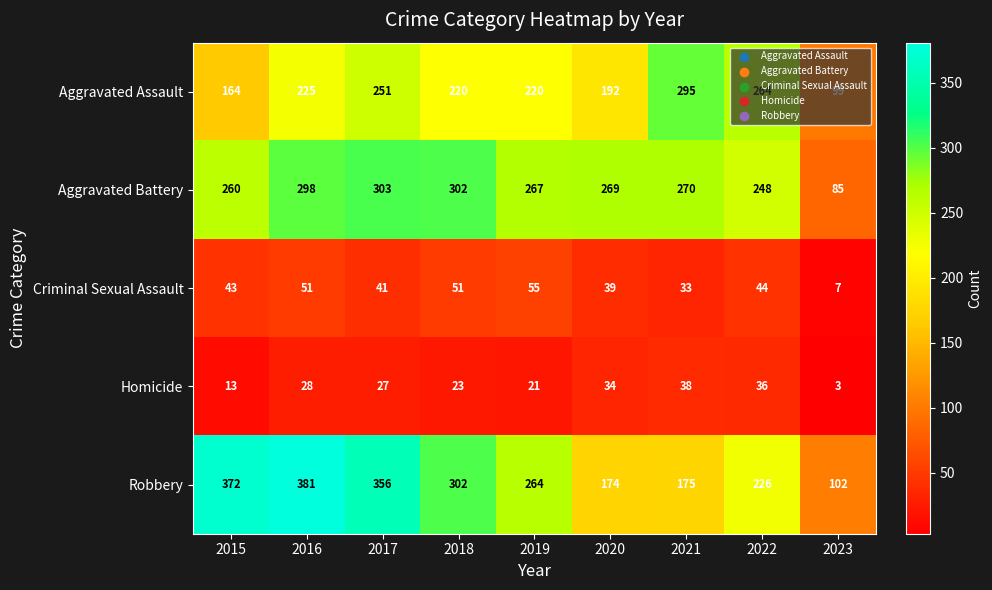

What is the sum of the Aggravated Assault values at 2021 and 2018?

515